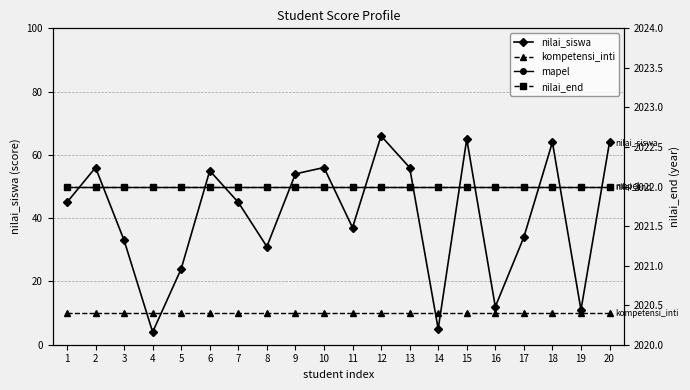

Does the chart have visible grid lines?

Yes